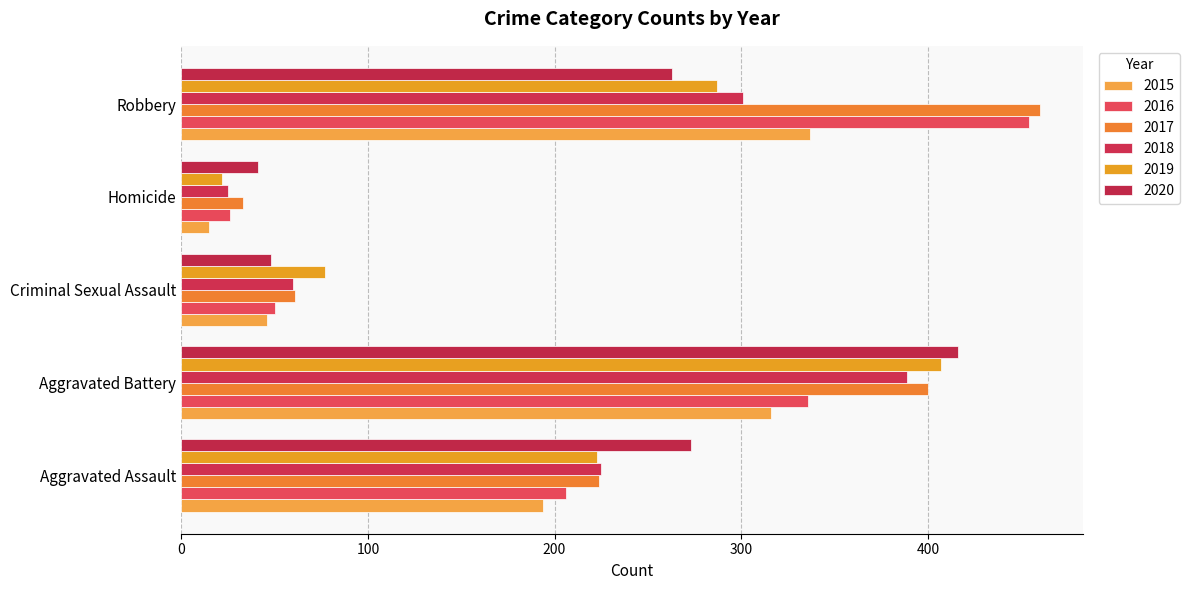

What is the total value across all series at Criminal Sexual Assault?

342